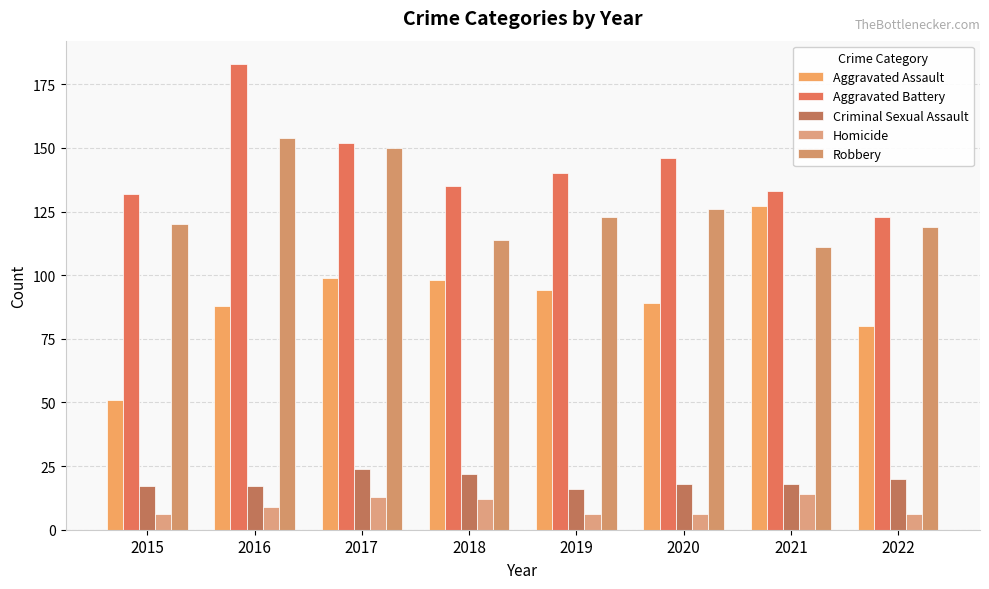

How many values in the Robbery series are below 123?

4